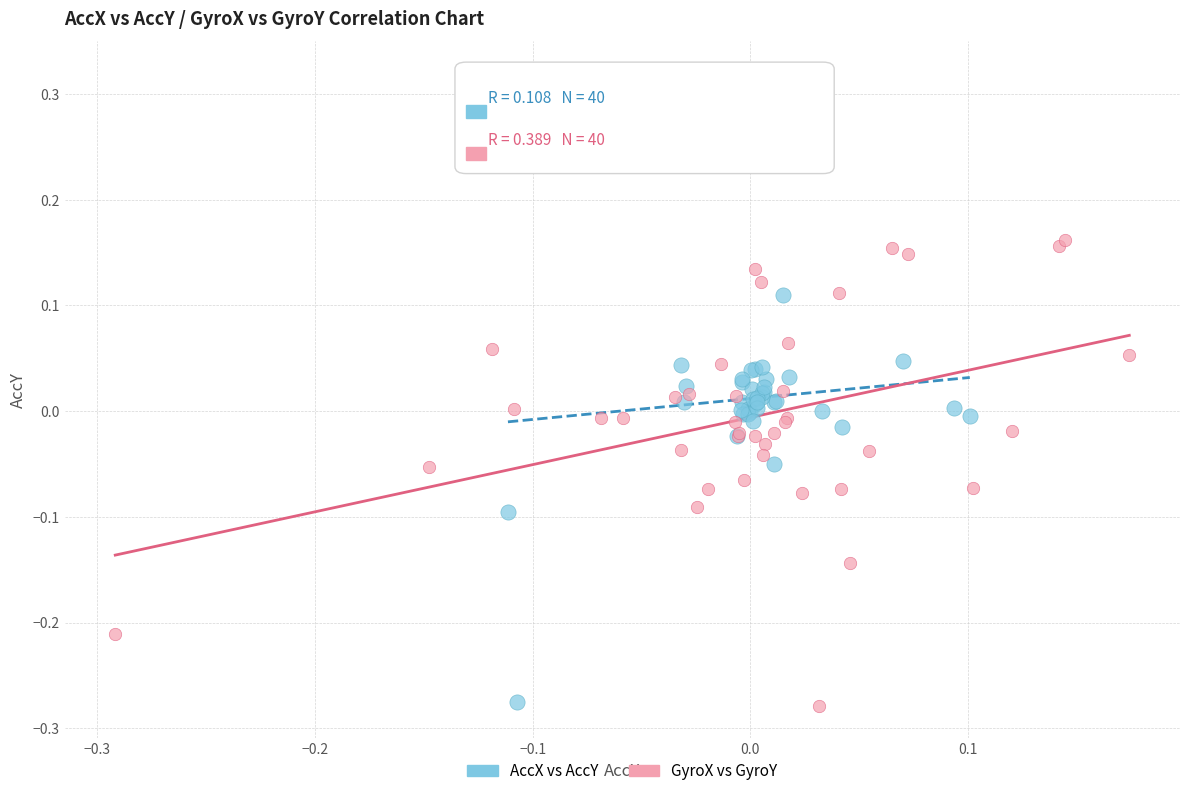

Which series contains the highest Y value?

AccX vs AccY